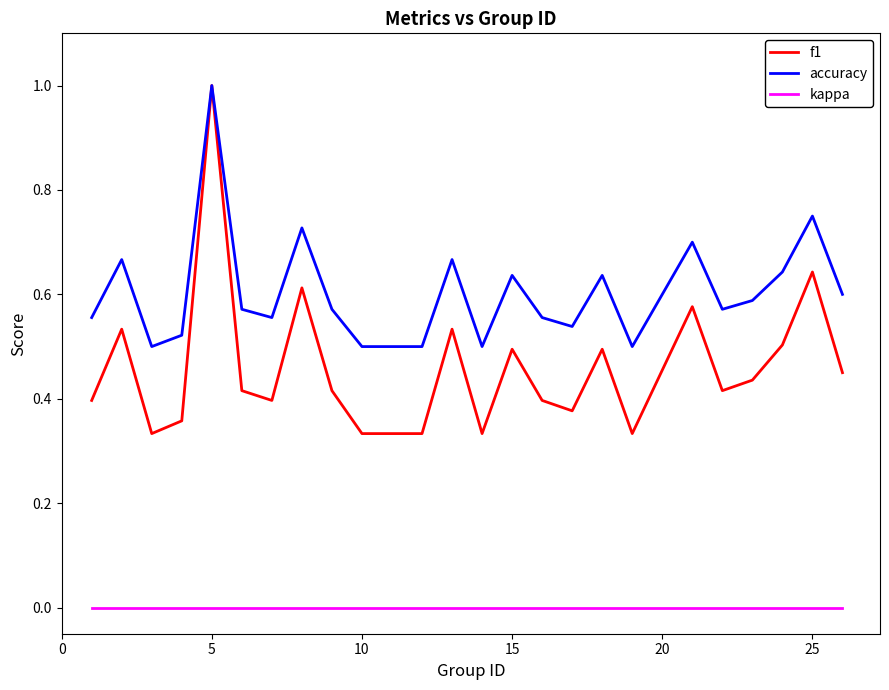

Which series has the largest total across all categories?

accuracy